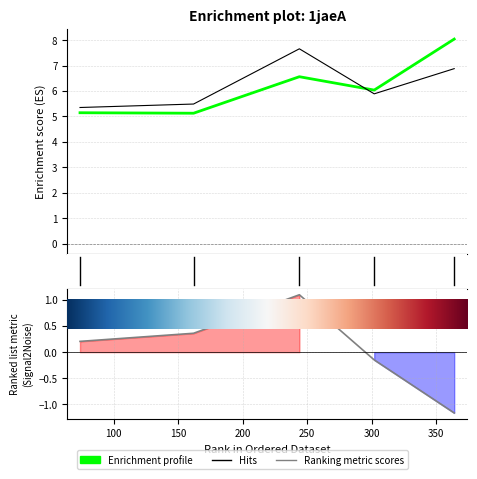

Reading left to right, transcribe all the data shown in this chart.

col_6: 5.1	5.1	6.6	6.0	8.0
col_7: 5.4	5.5	7.7	5.9	6.9